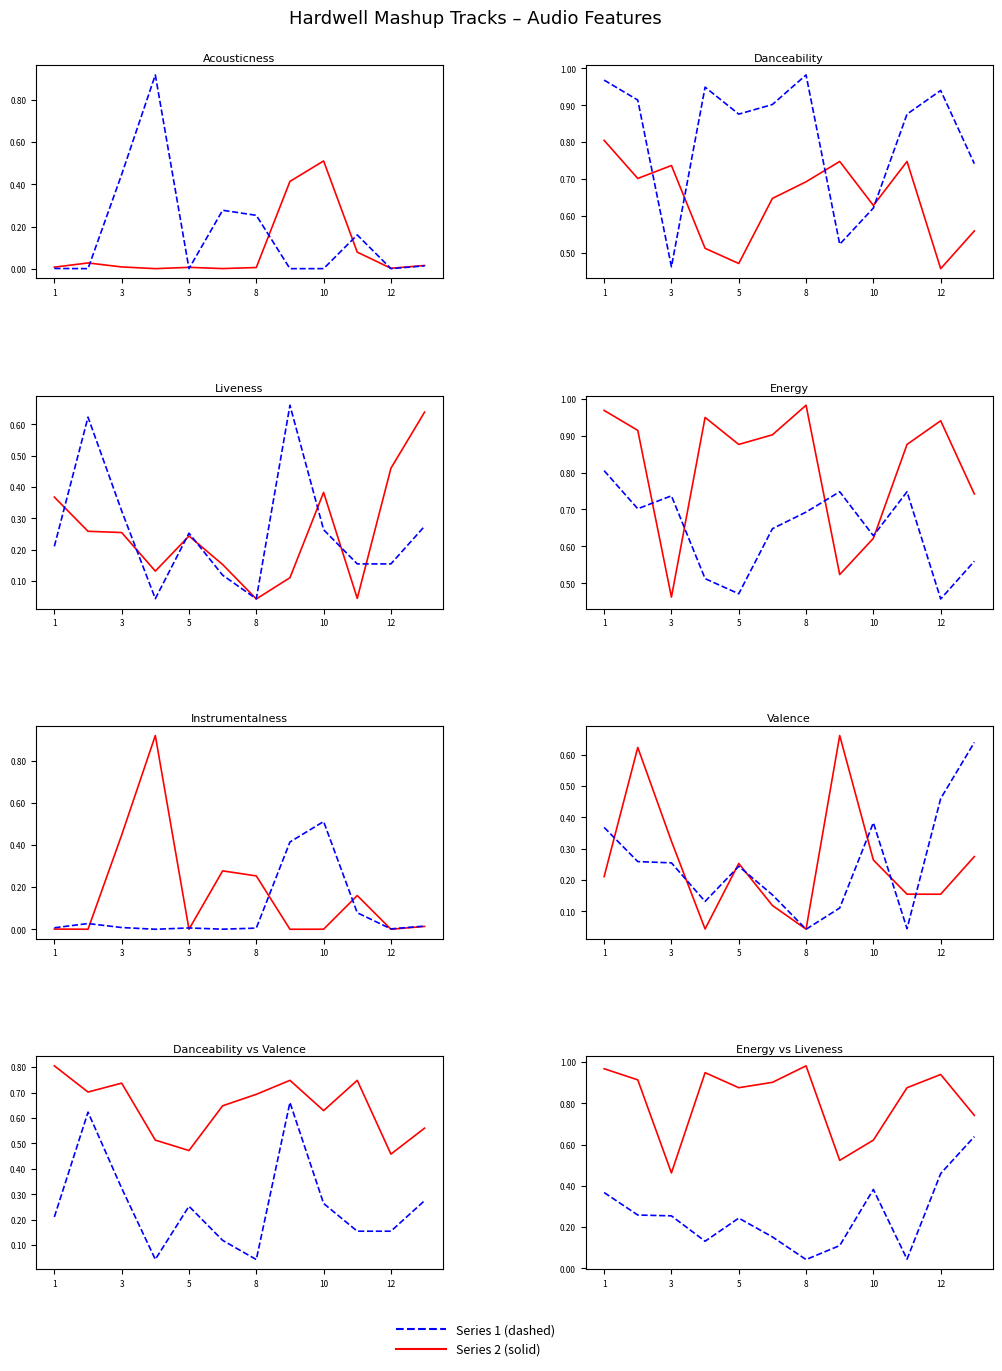

At which category is the sum across all series the highest?

8